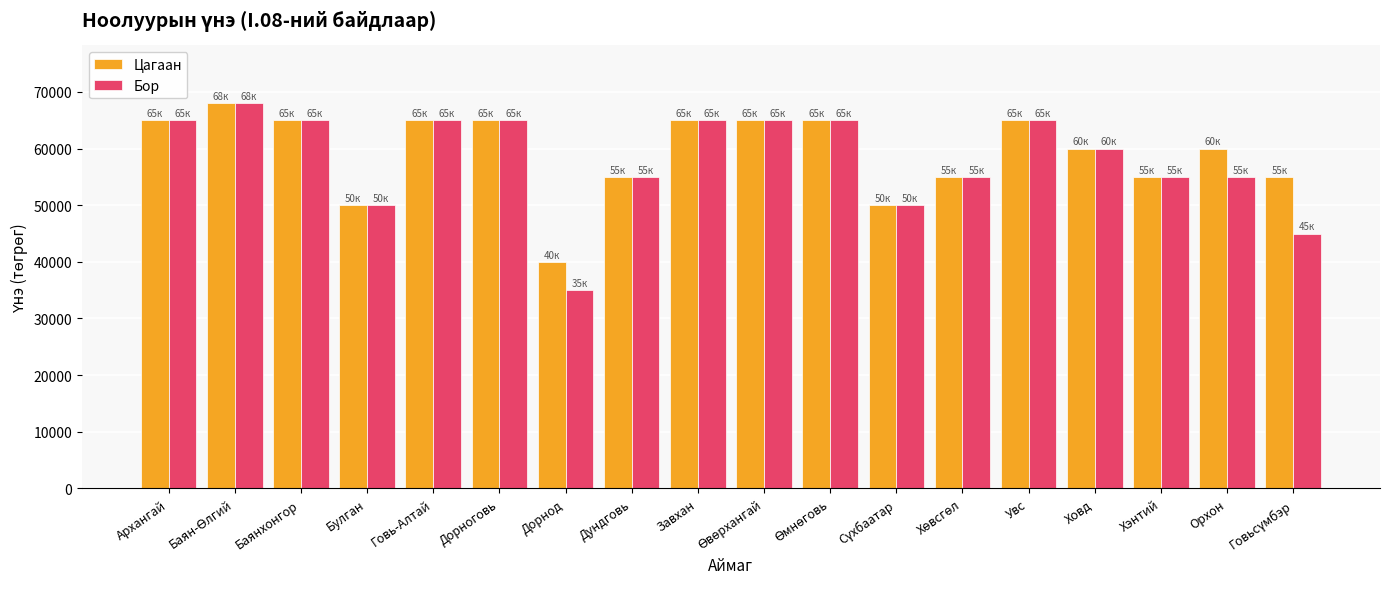

What is the difference between the Бор values at Говь-Алтай and Дорнод?

30000